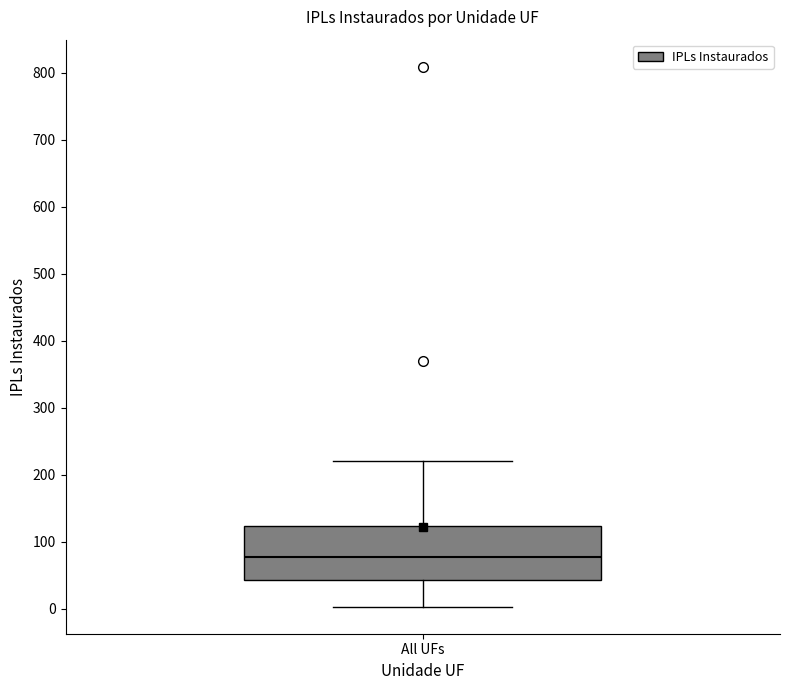

Read this box plot against the y-axis: the position of the median line, the range covered by the box, and the ends of both whiskers. The values are not printed on the chart, so give them approximately, as read against the axis.

median 80, box 40 to 120, whiskers 0 to 220